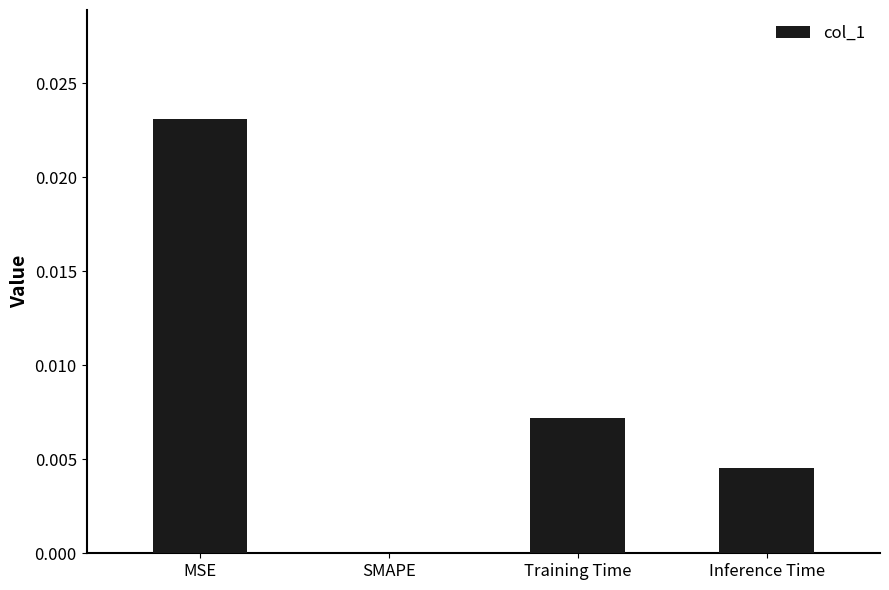

Between Training Time and Inference Time, which is larger?

Training Time